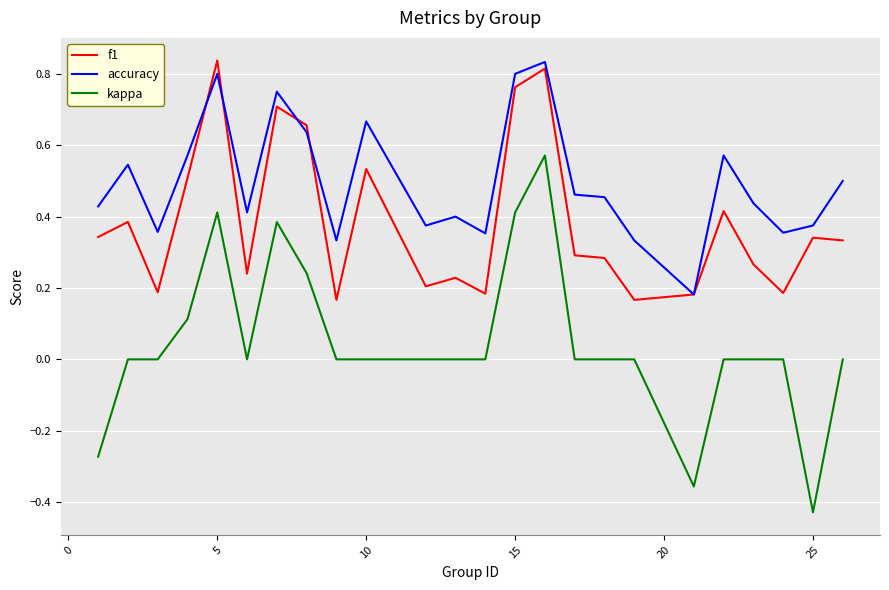

Which series has the largest range (max minus min)?

kappa